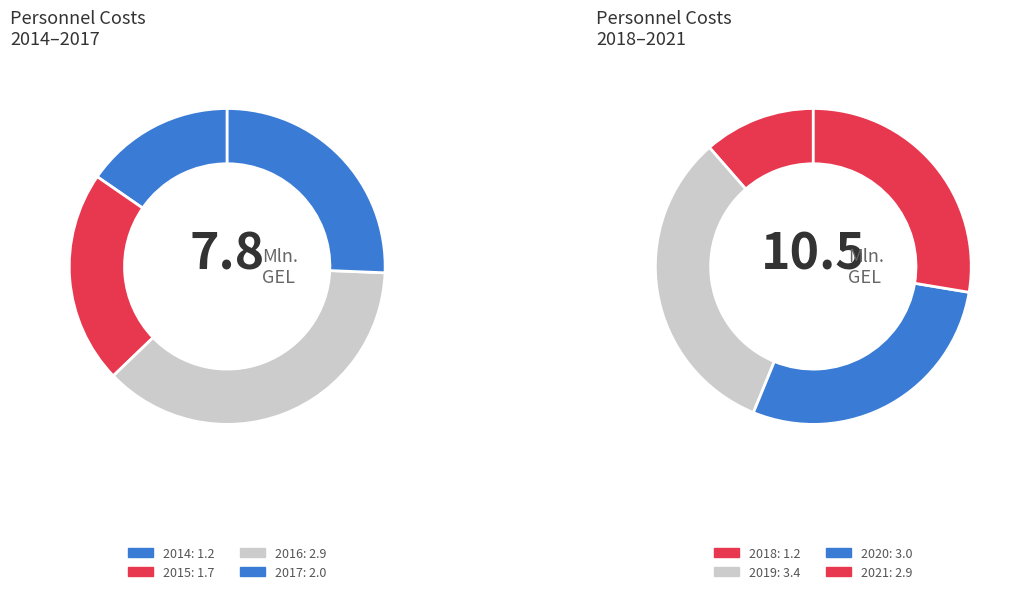

What is the largest slice in the pie chart?

2019